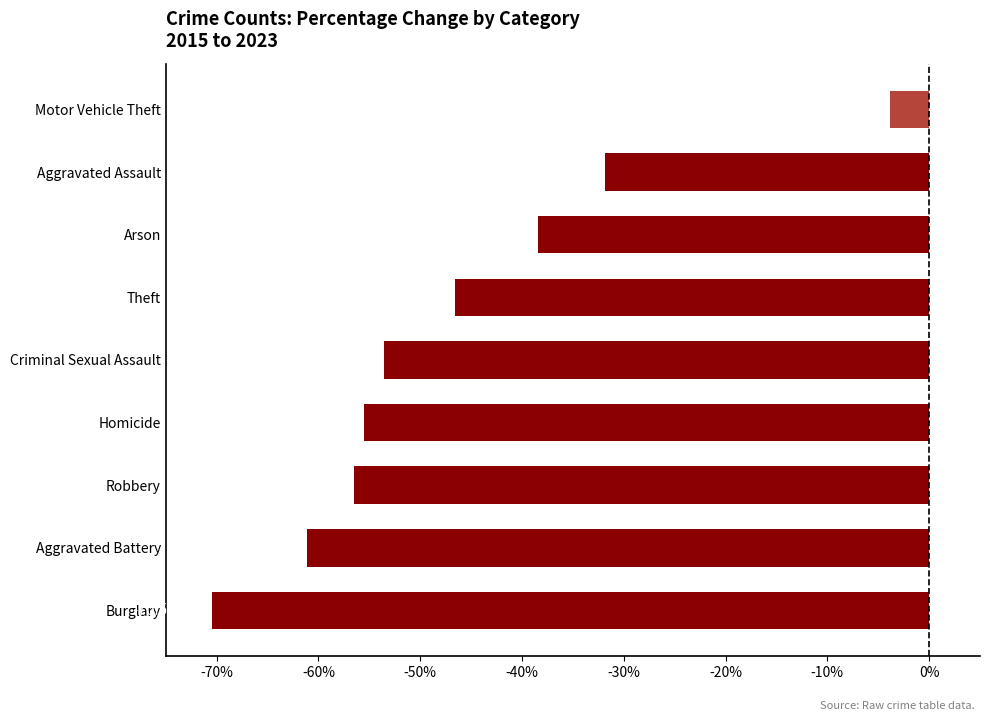

What is the maximum value shown in the chart?

-3.8